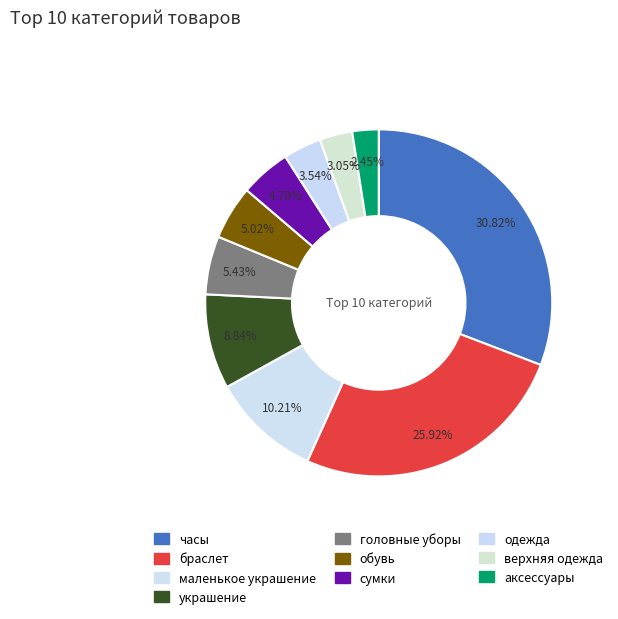

How many slices are in this pie chart?

10